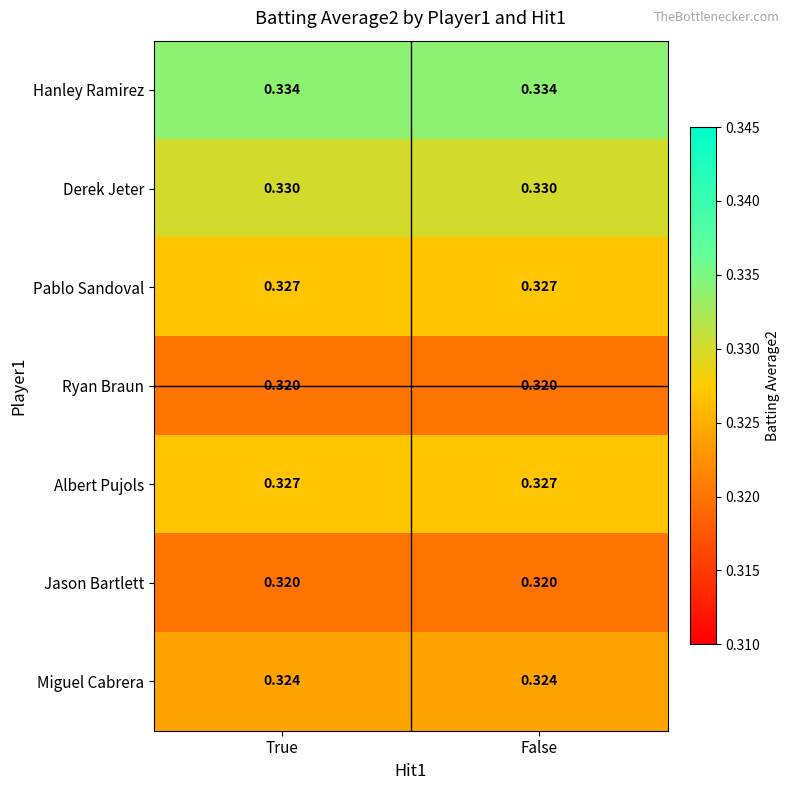

Which series has the largest total across all categories?

Hanley Ramirez